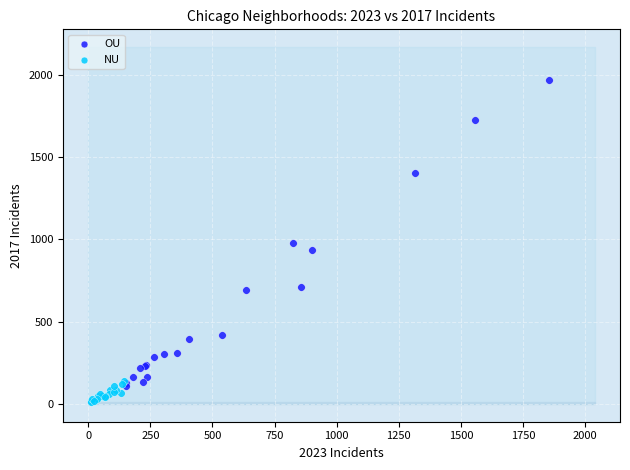

Which series reaches the minimum Y coordinate?

NU